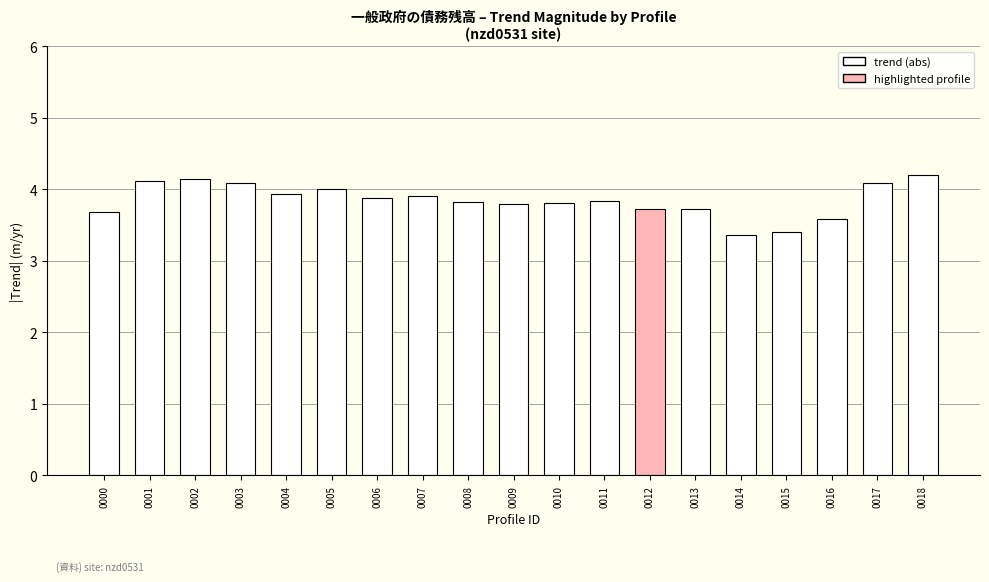

How many data points does each series have?

19